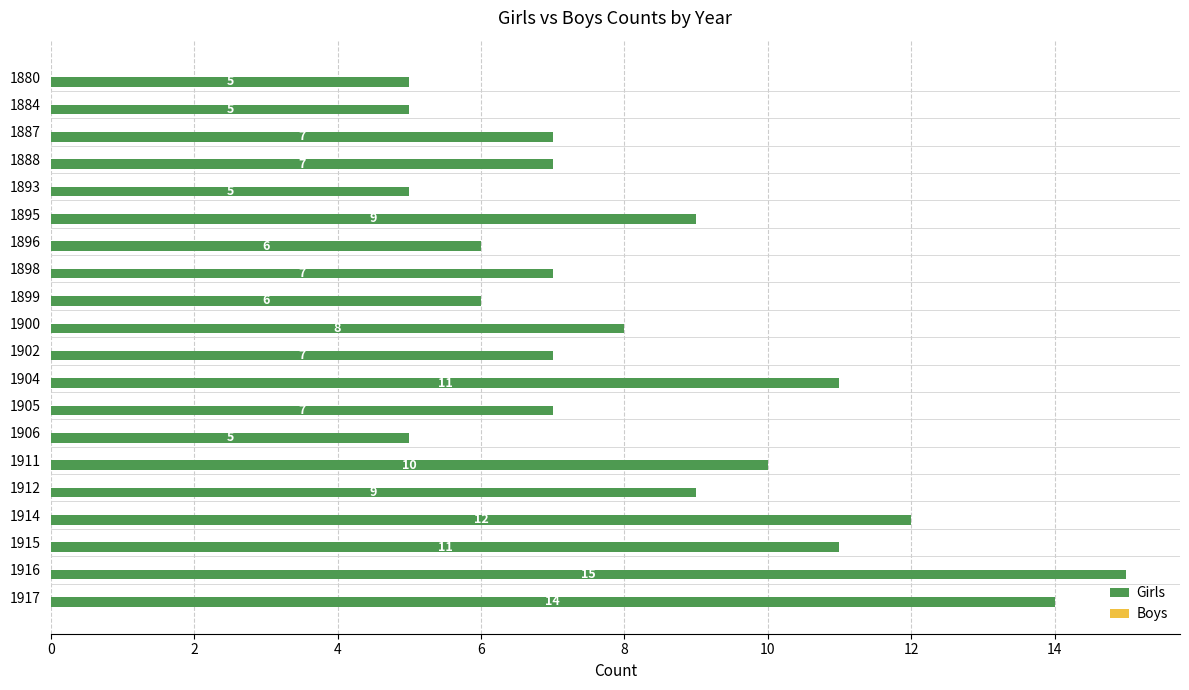

Which has a higher value, 1900 or 1914?

1914